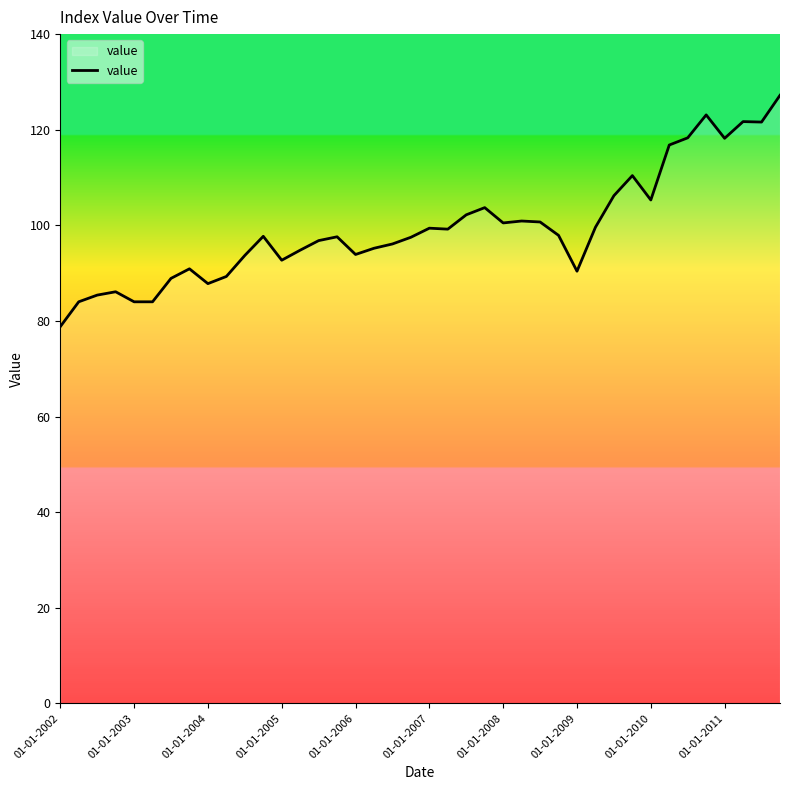

Does the chart have visible grid lines?

No